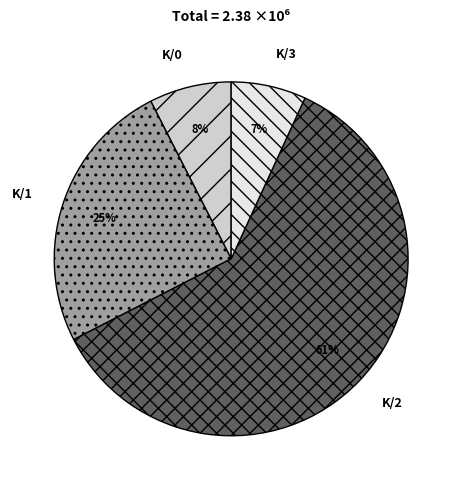

To the nearest percent, what percentage of the pie is K/3?

7%